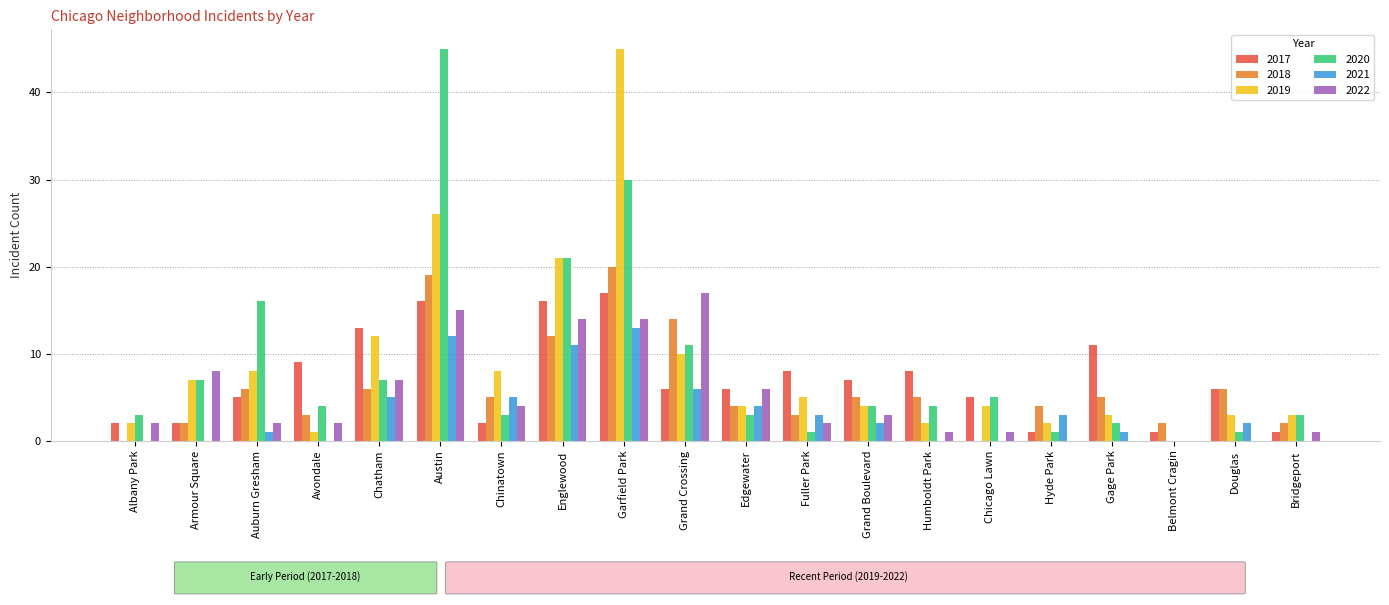

Is it true that 2017 equals 28 at Austin?

False